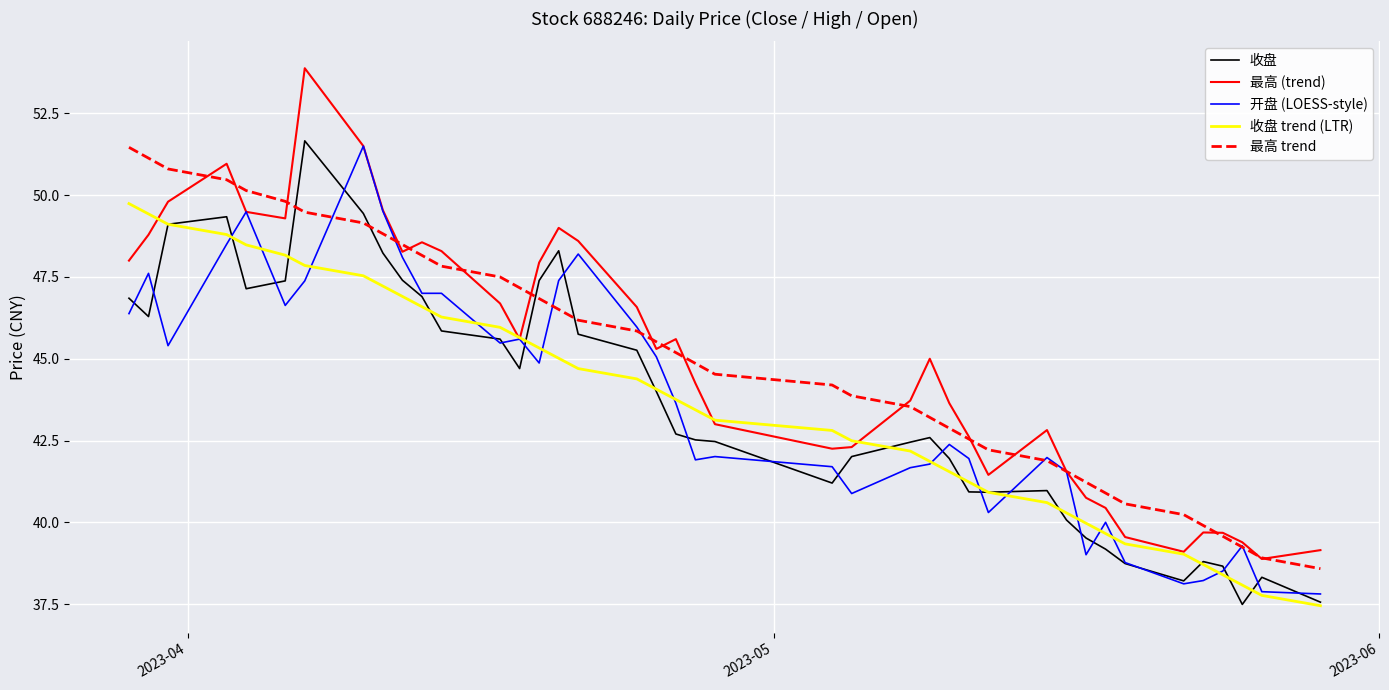

Which series has the largest range (max minus min)?

最高 (trend)